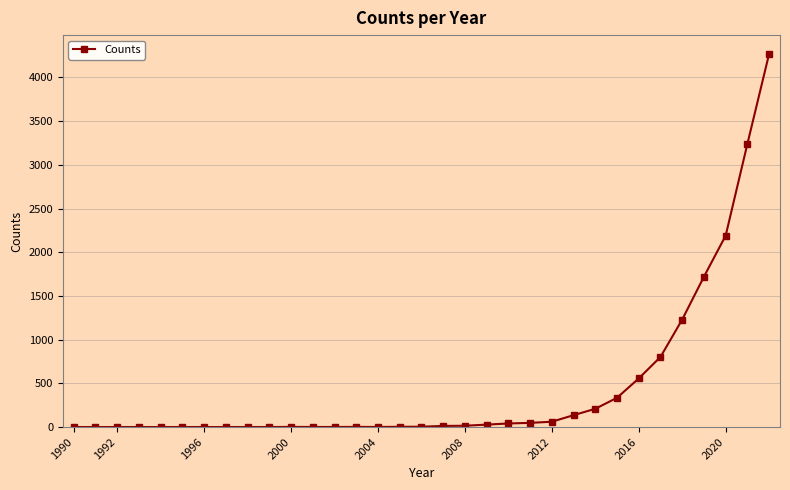

What is the difference between the maximum and second lowest values?

4270